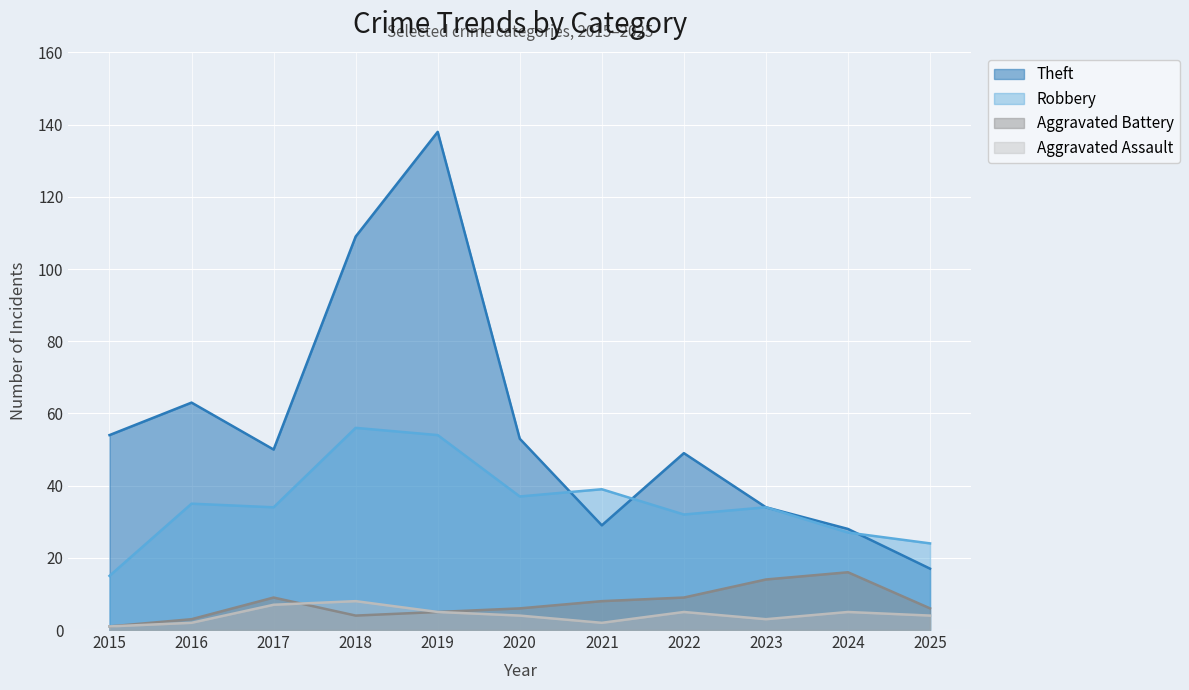

At which label is Theft closest to 77?

2016